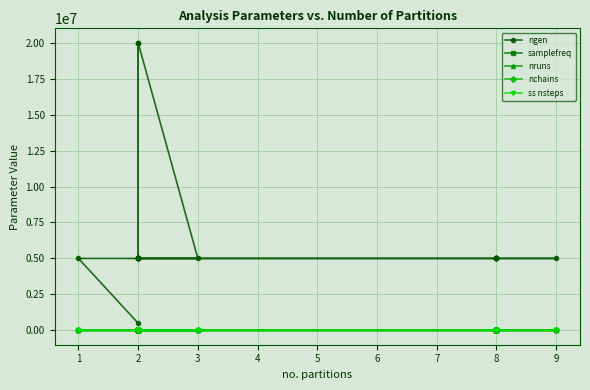

The nruns series shows 7 at 2. True or false?

False